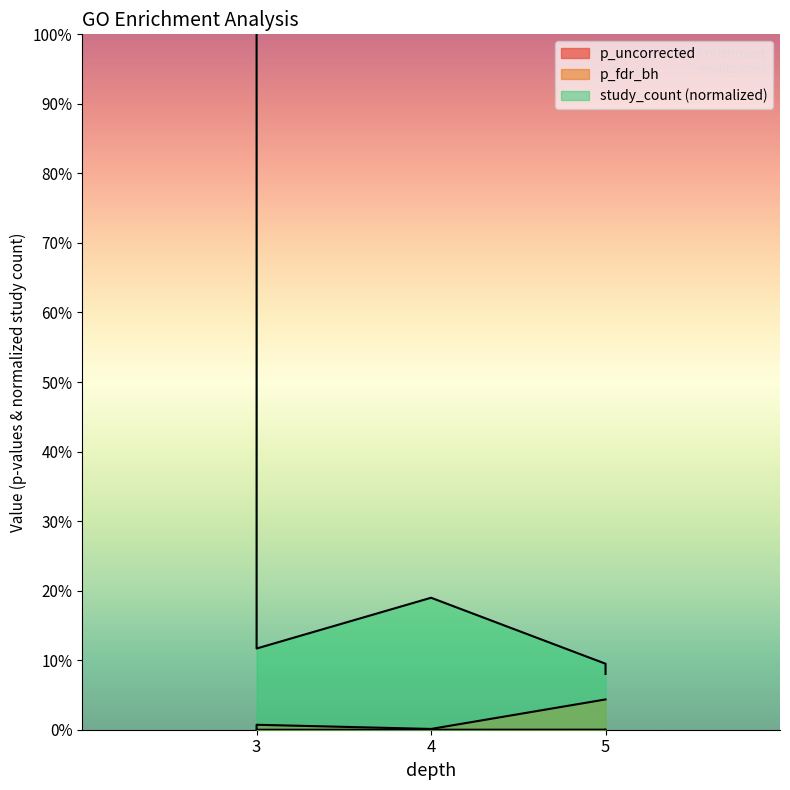

What is the value of the study_count point at the 5th from the left?

0.1